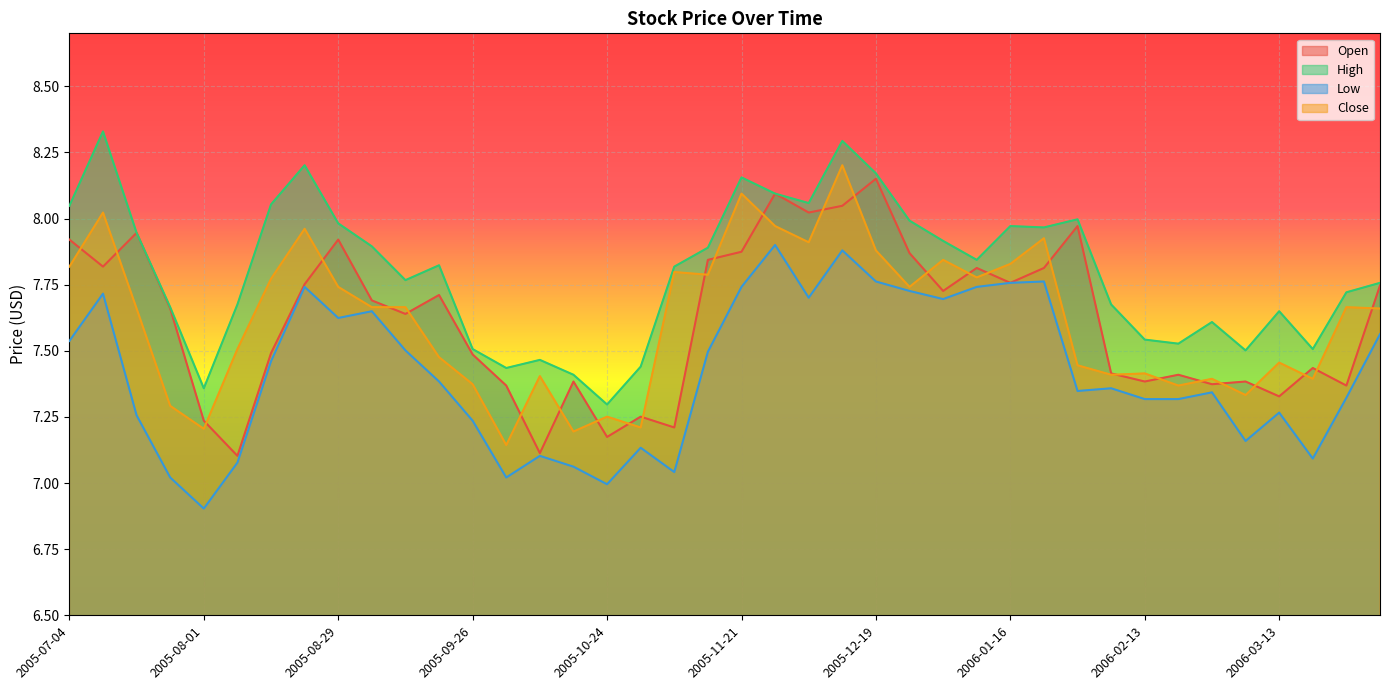

How many interior local valleys does the Open series have?

13